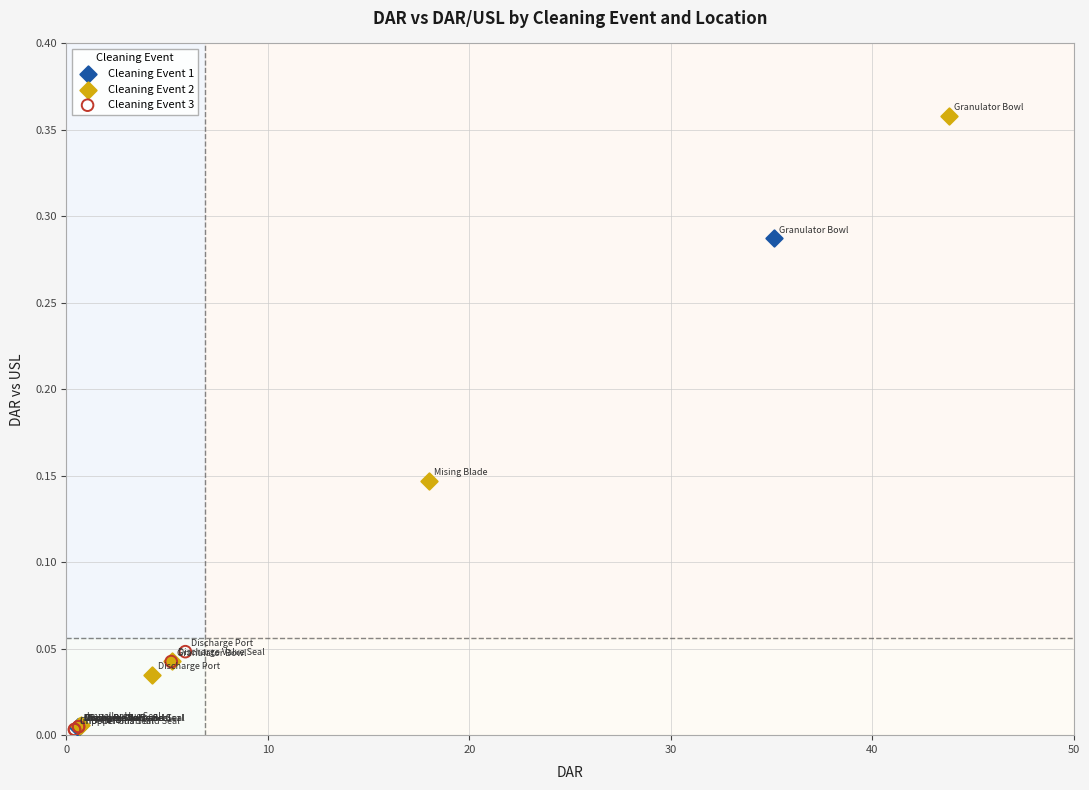

Which series has the largest Y range (max minus min)?

Cleaning Event 2